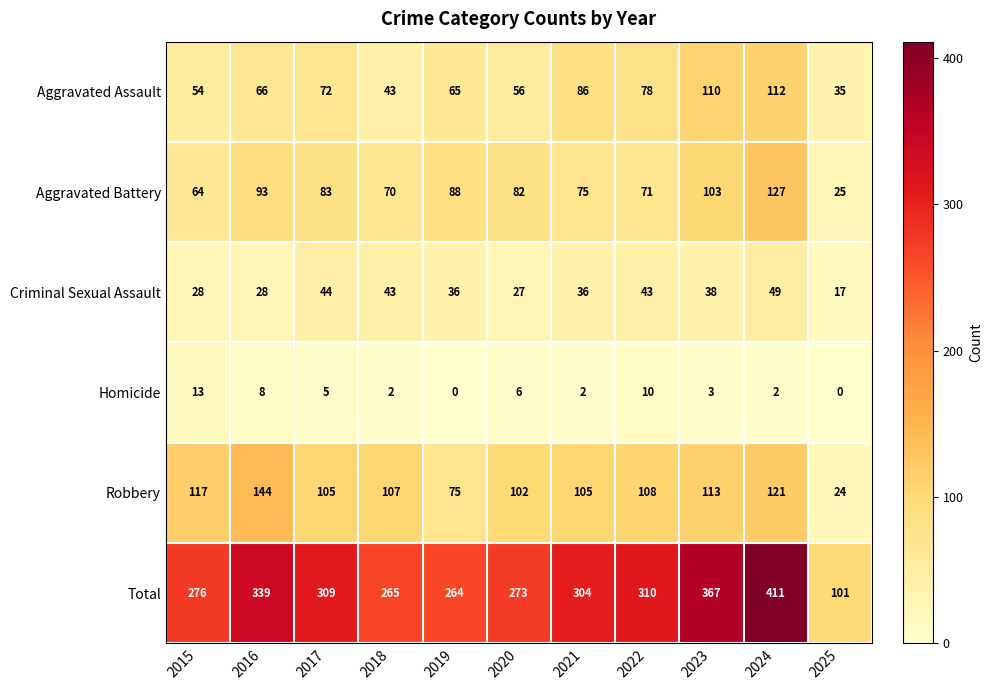

Is it true that Homicide equals 2 at 2024?

True